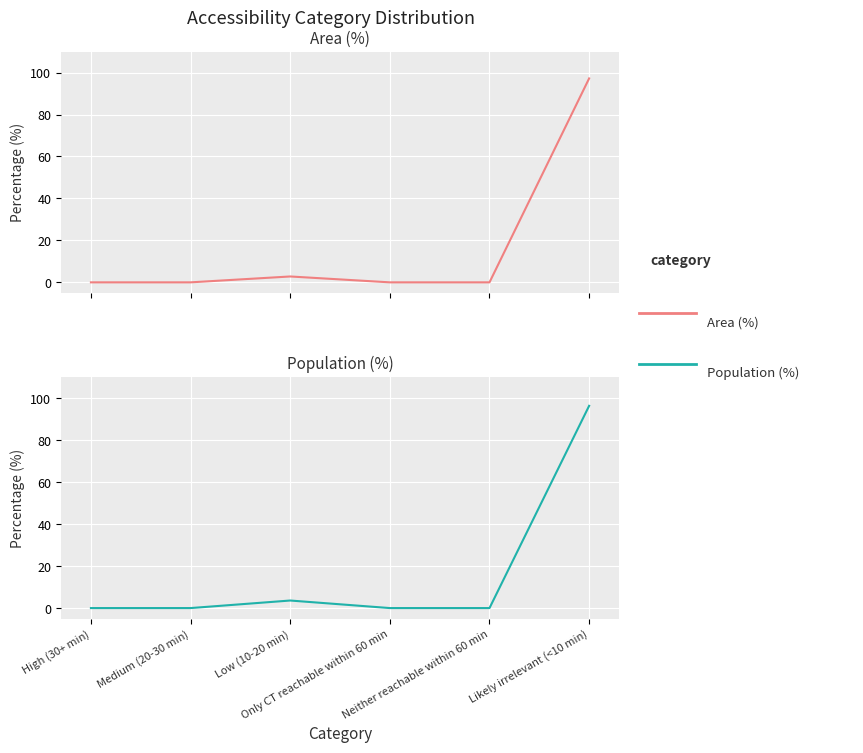

Is it true that Area (%) equals 55.4 at Only CT reachable within 60 min?

False